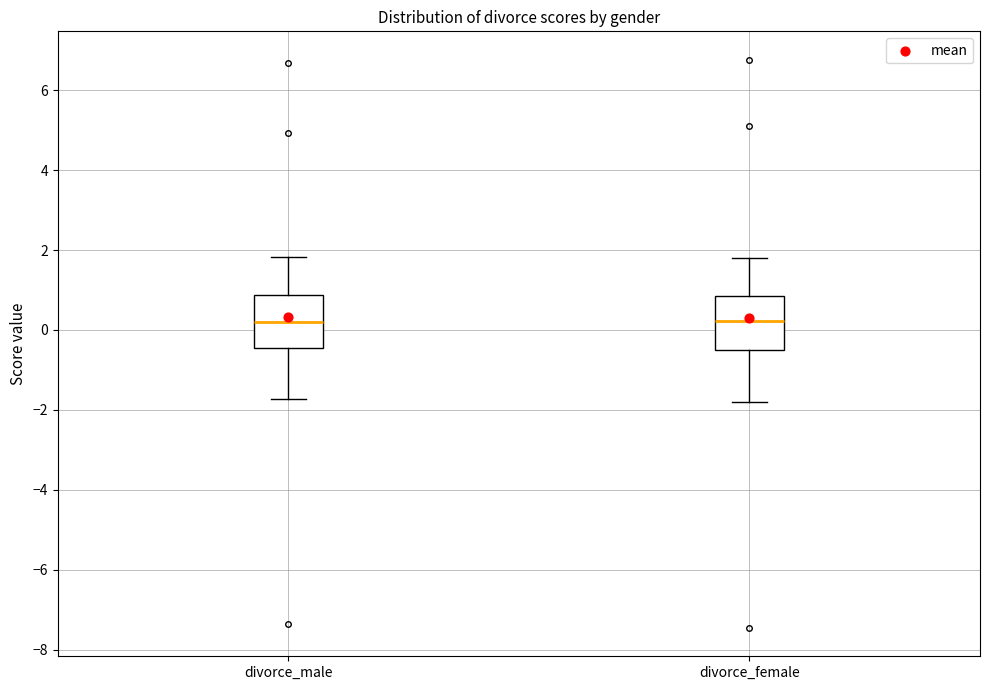

Reading left to right, transcribe this box plot: for each box, give where its median line is, the range the box spans, and where its two whiskers end, as read against the y-axis. The values are not printed on the chart, so give them approximately, as read against the axis.

divorce_male: median 0.2, box -0.4 to 0.8, whiskers -1.8 to 1.8
divorce_female: median 0.2, box -0.6 to 0.8, whiskers -1.8 to 1.8